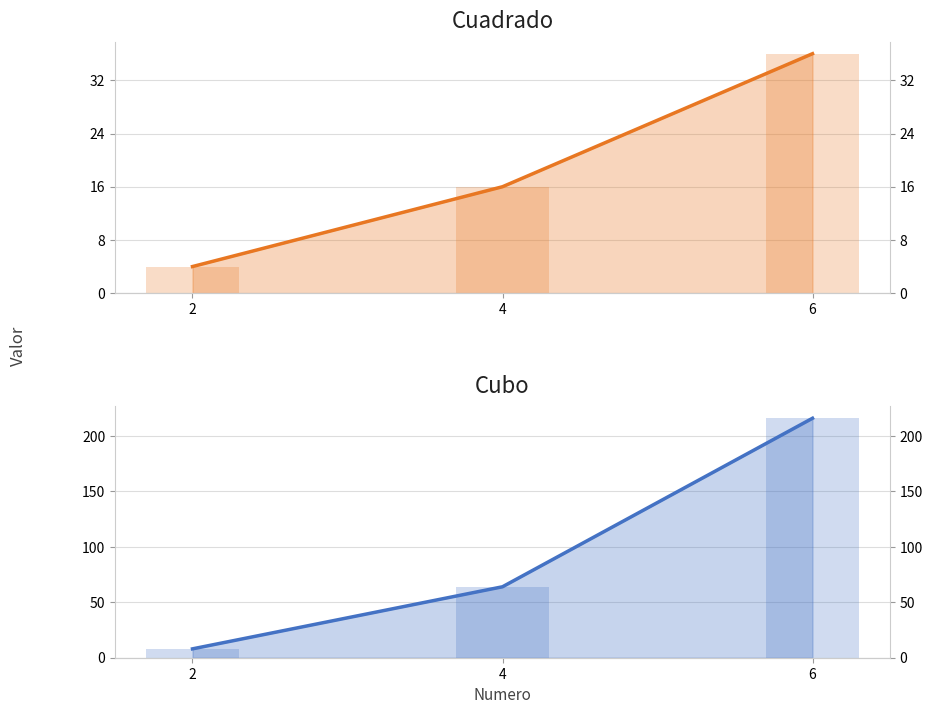

List the series in order of their peak value, lowest first.

Cuadrado, Cubo